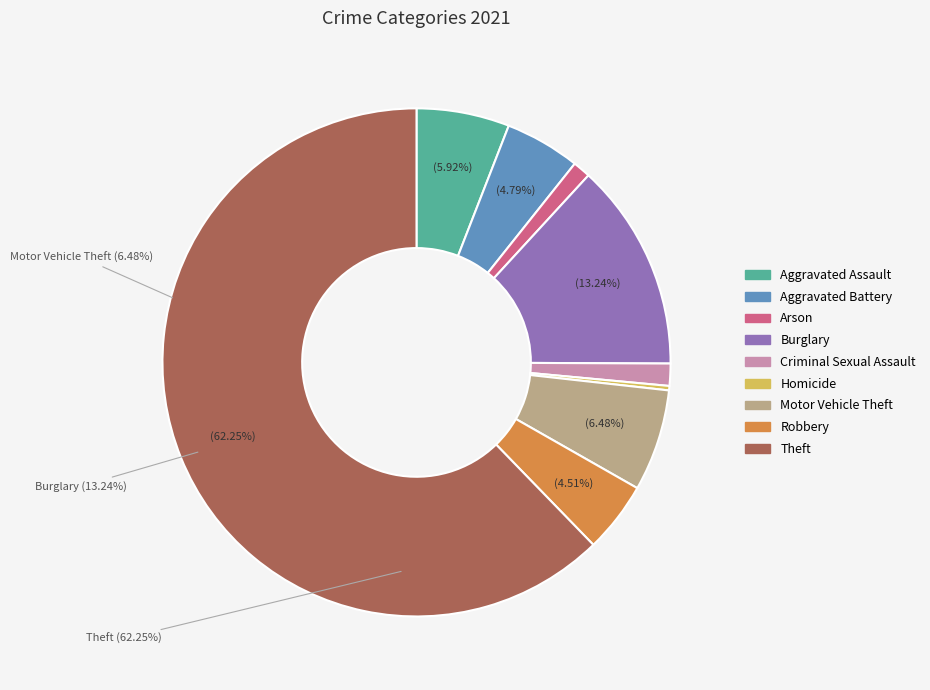

To the nearest percent, what percentage of the pie is Robbery?

5%